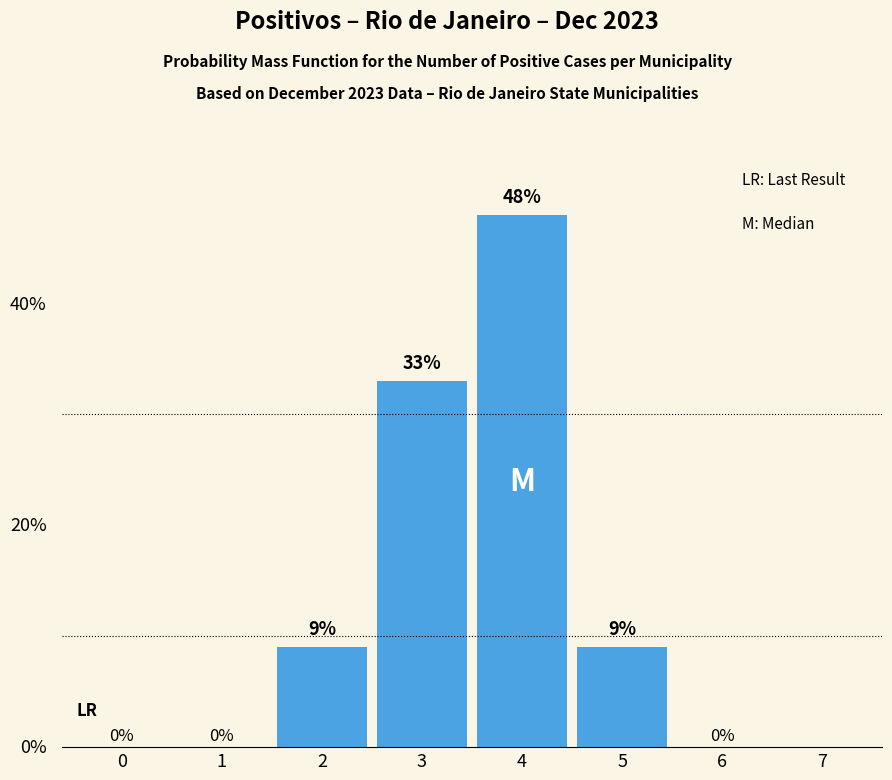

Are the bars horizontal?

No